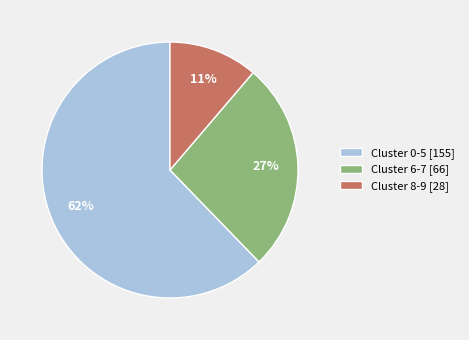

To the nearest percent, what is the average slice percentage?

33%